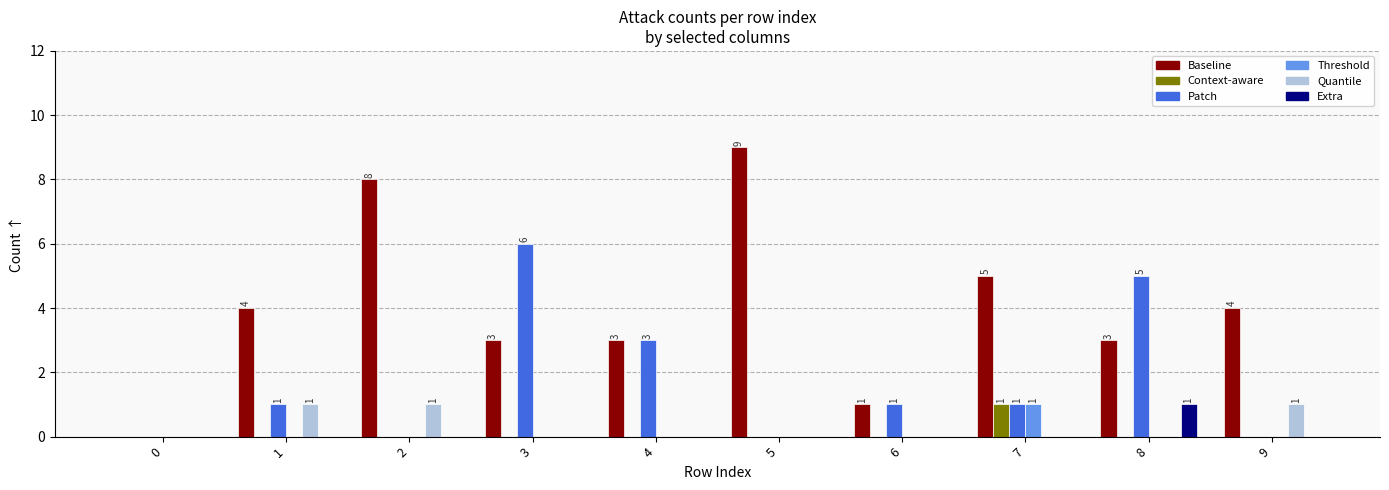

What is the greatest value displayed?

9